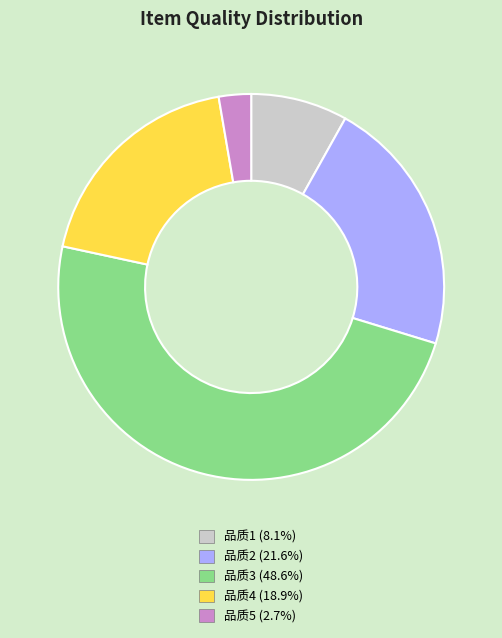

Combined, do 品质4 (18.9%) and 品质3 (48.6%) account for over 50%?

Yes